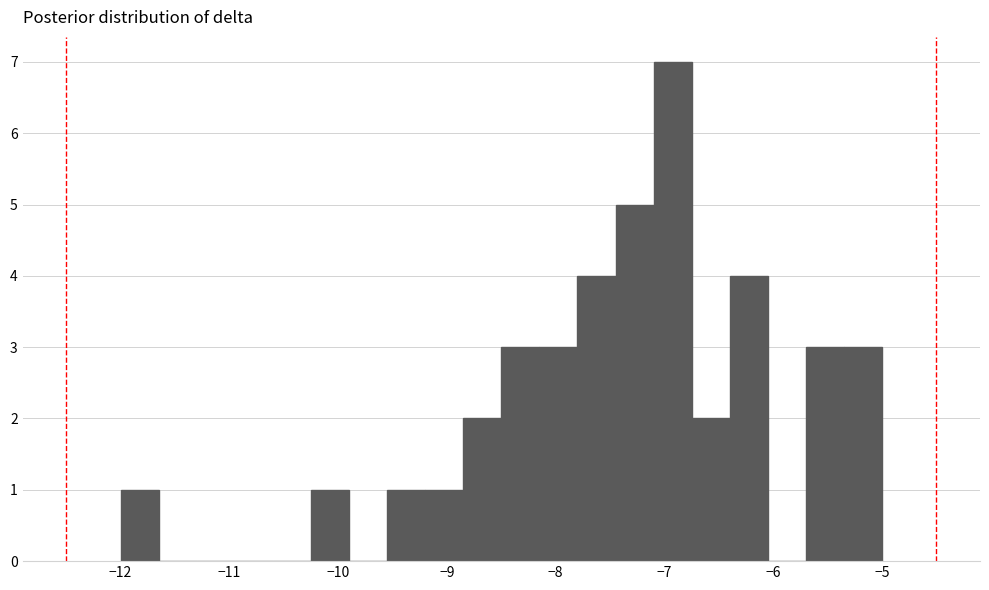

Around what value on the x-axis is the tallest bar? Give the approximate position of its centre, as read against the axis.

-6.9